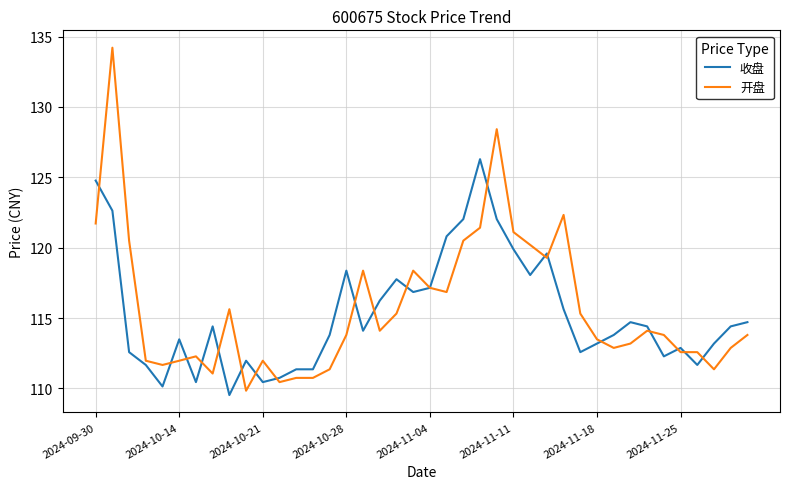

What is the sum of all 开盘 values?

4629.3